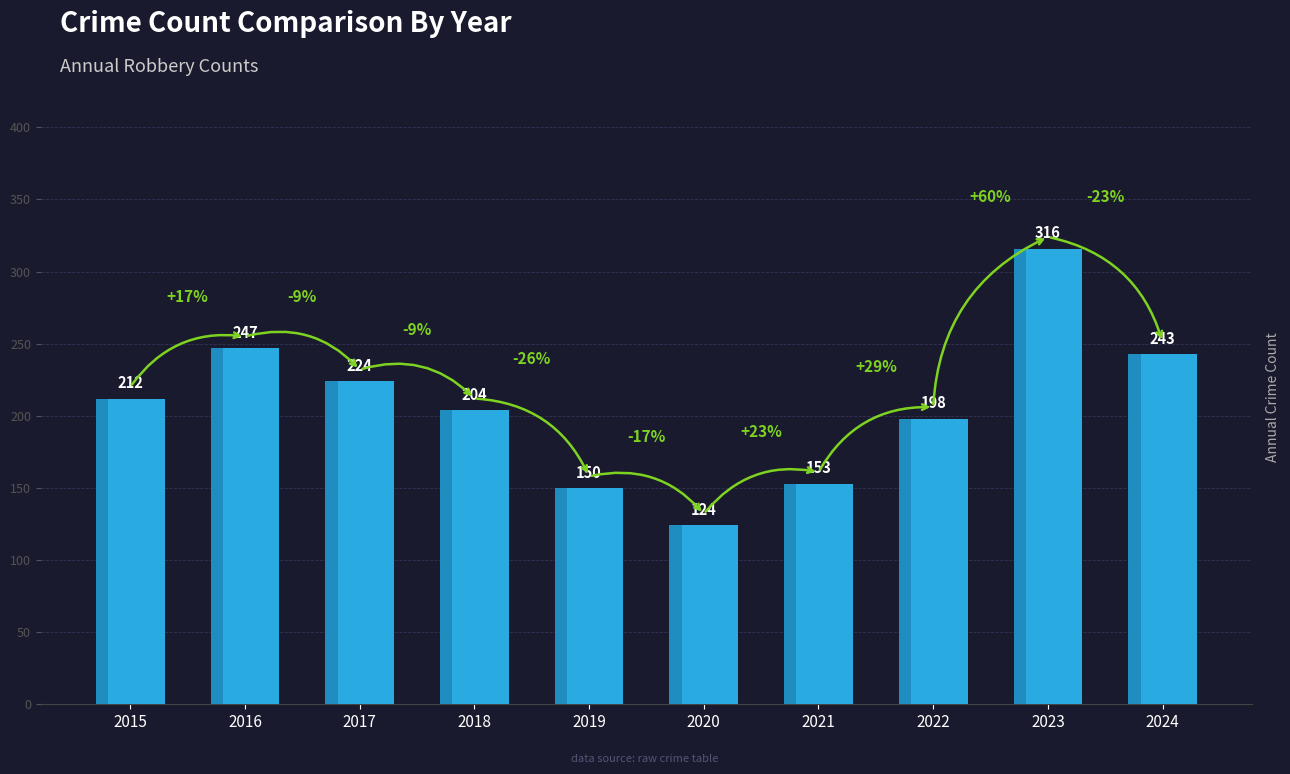

At which category does the chart reach its peak across all series?

2023